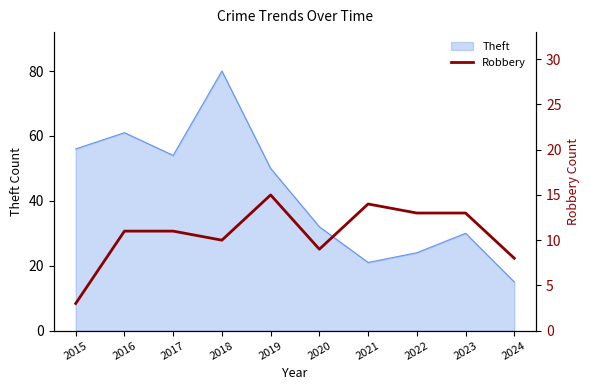

List the labels in order of Theft value, largest first.

2018, 2016, 2015, 2017, 2019, 2020, 2023, 2022, 2021, 2024